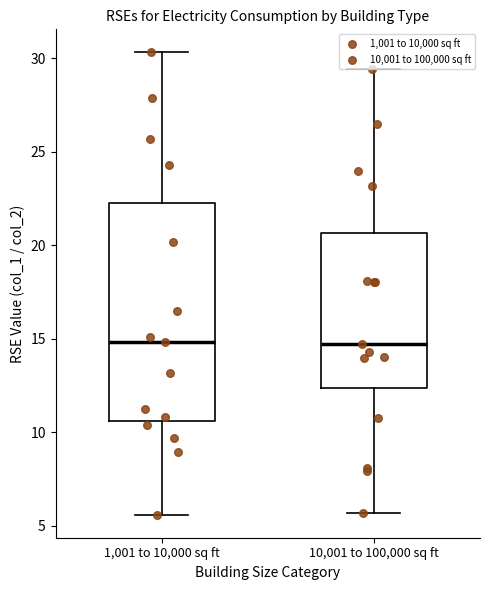

Reading left to right, transcribe this box plot: for each box, give where its median line is, the range the box spans, and where its two whiskers end, as read against the y-axis. The values are not printed on the chart, so give them approximately, as read against the axis.

1,001 to 10,000 sq ft: median 15.0, box 10.5 to 22.5, whiskers 5.5 to 30.5
10,001 to 100,000 sq ft: median 14.5, box 12.5 to 20.5, whiskers 5.5 to 29.5